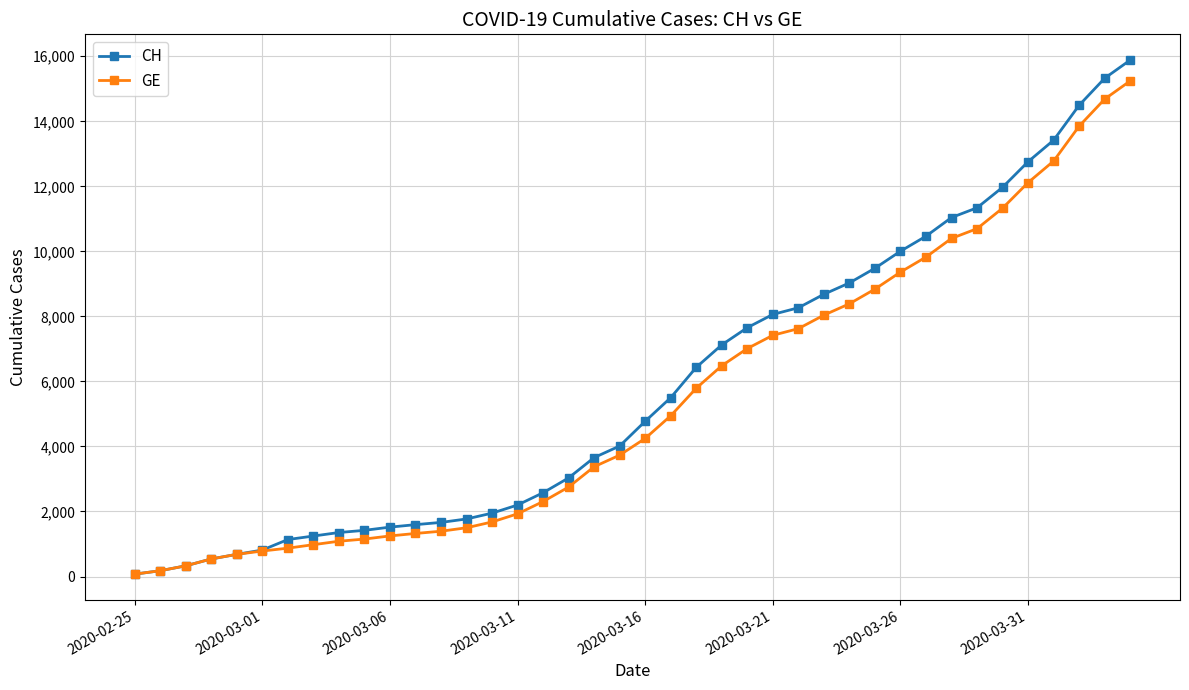

What is the highest value of the GE series?

15242